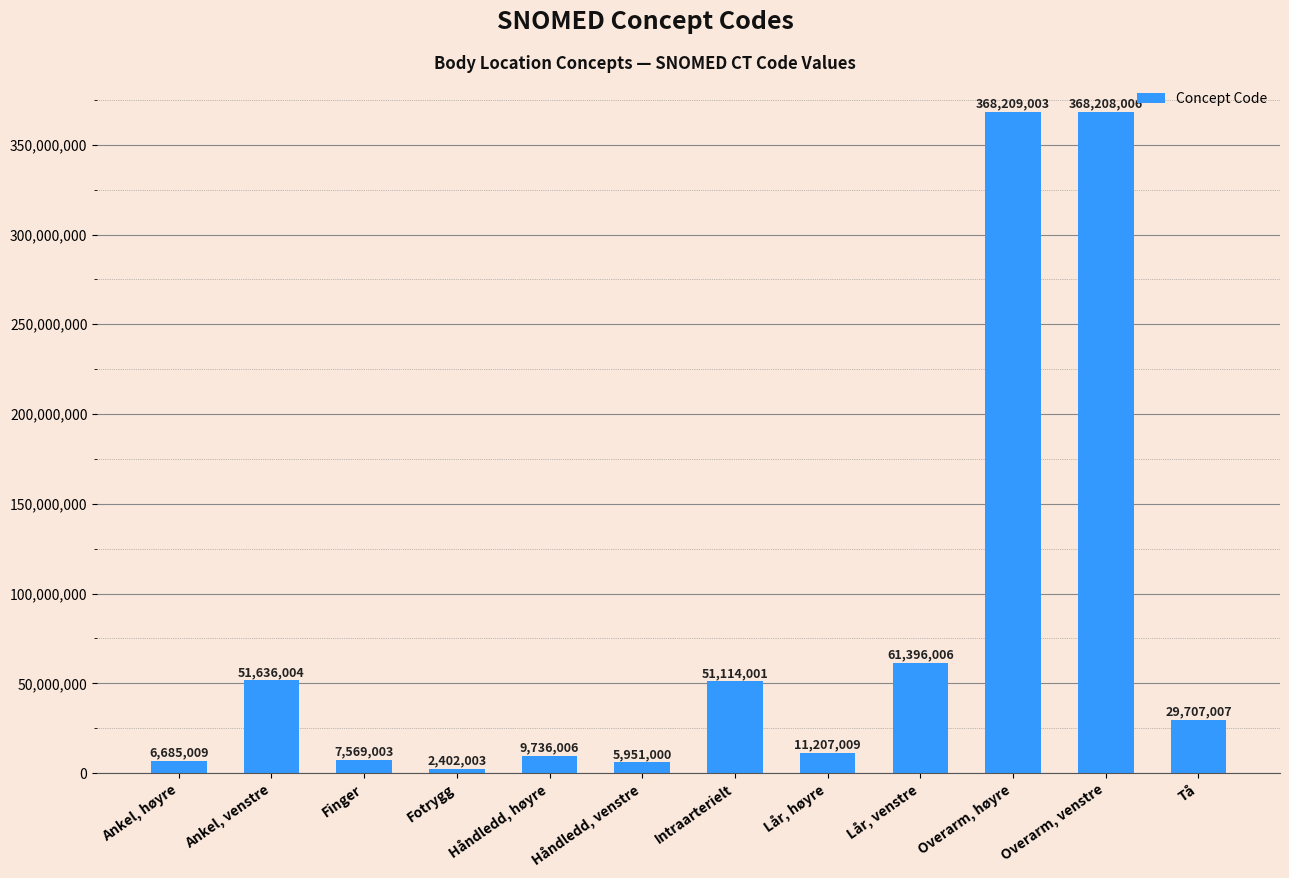

Rank the categories by value from highest to lowest.

Overarm, høyre, Overarm, venstre, Lår, venstre, Ankel, venstre, Intraarterielt, Tå, Lår, høyre, Håndledd, høyre, Finger, Ankel, høyre, Håndledd, venstre, Fotrygg